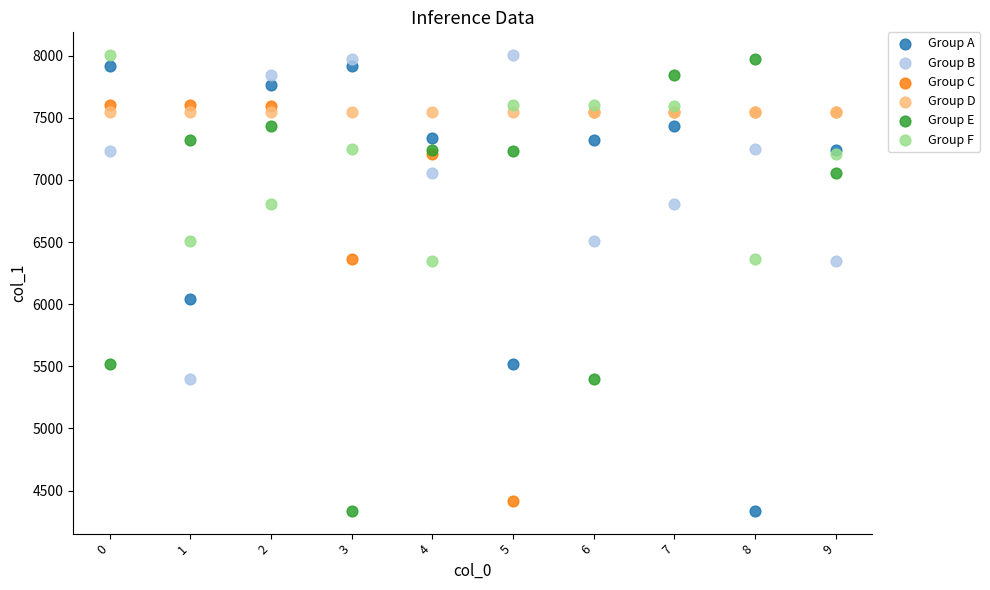

In the Group E series, what Y value is closest to 6156?

5522